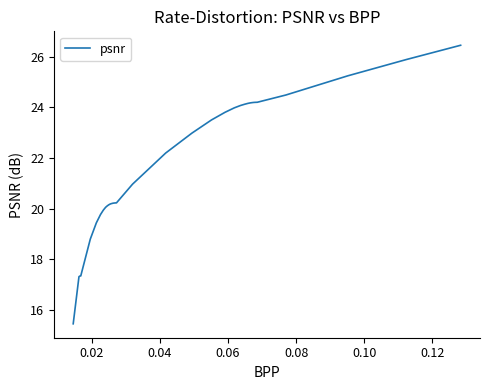

What is the difference between the maximum and minimum values?

11.0